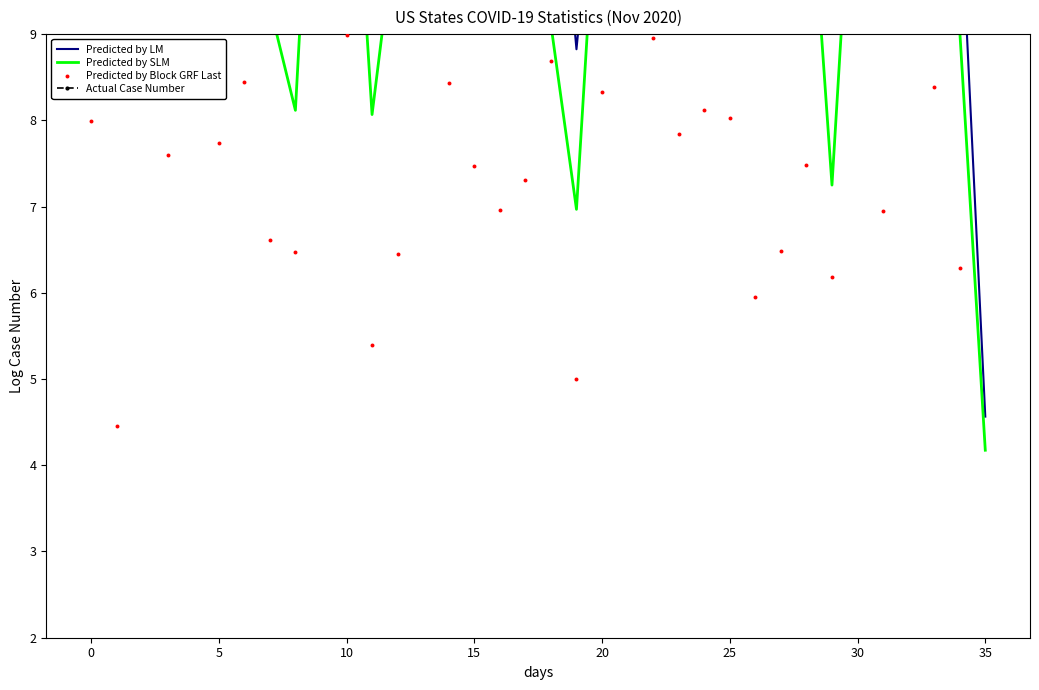

What is the total value across all series at 12?

28.0